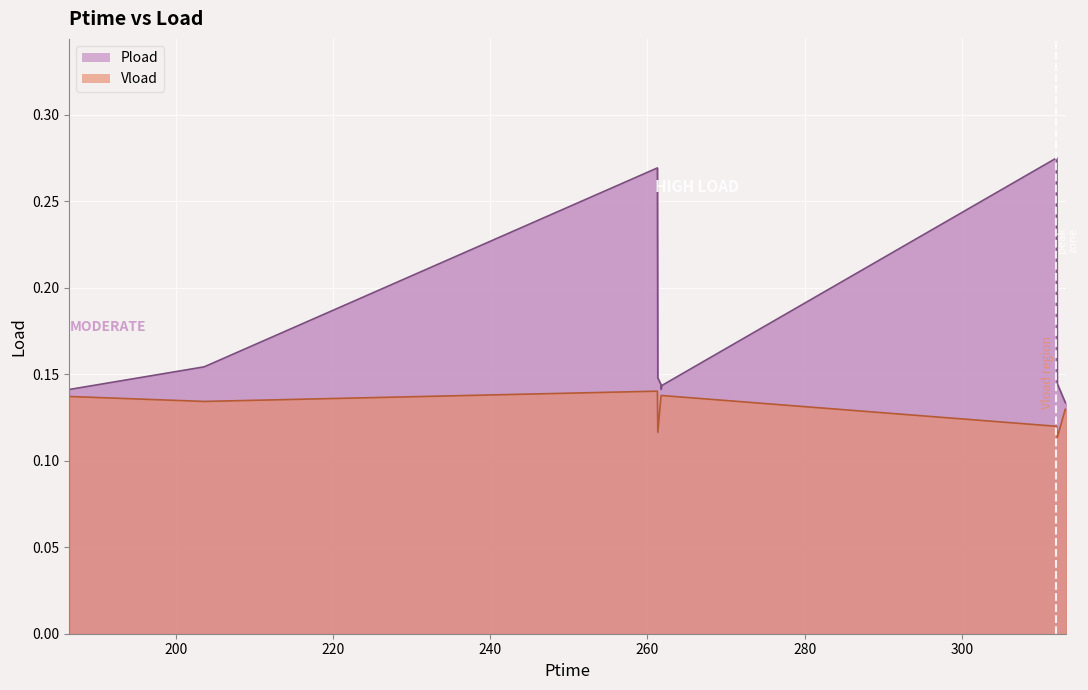

List the series in order of their peak value, lowest first.

Vload, Pload